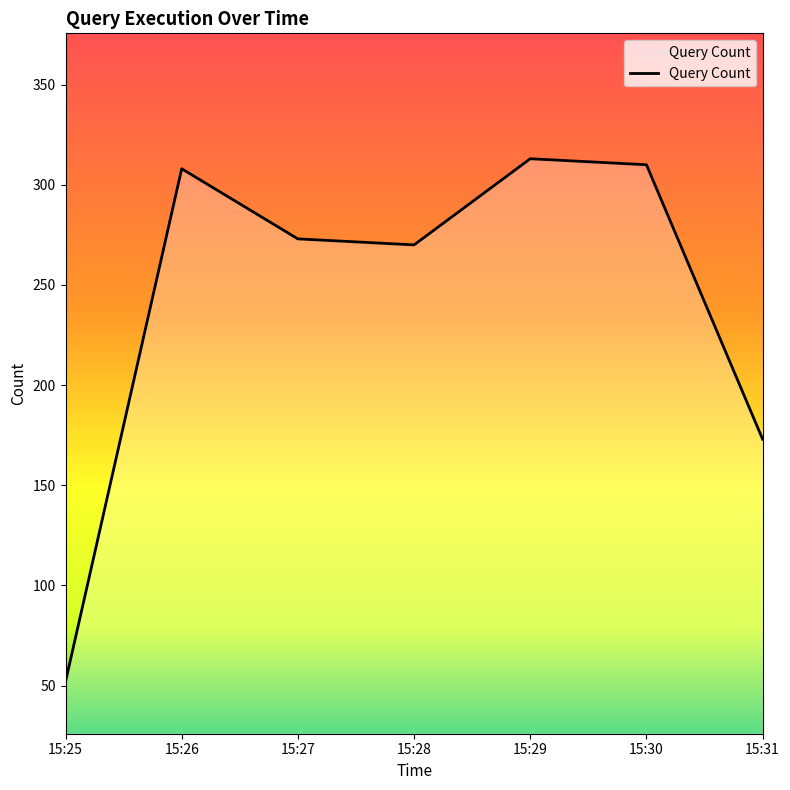

How many lines are shown in the chart?

1